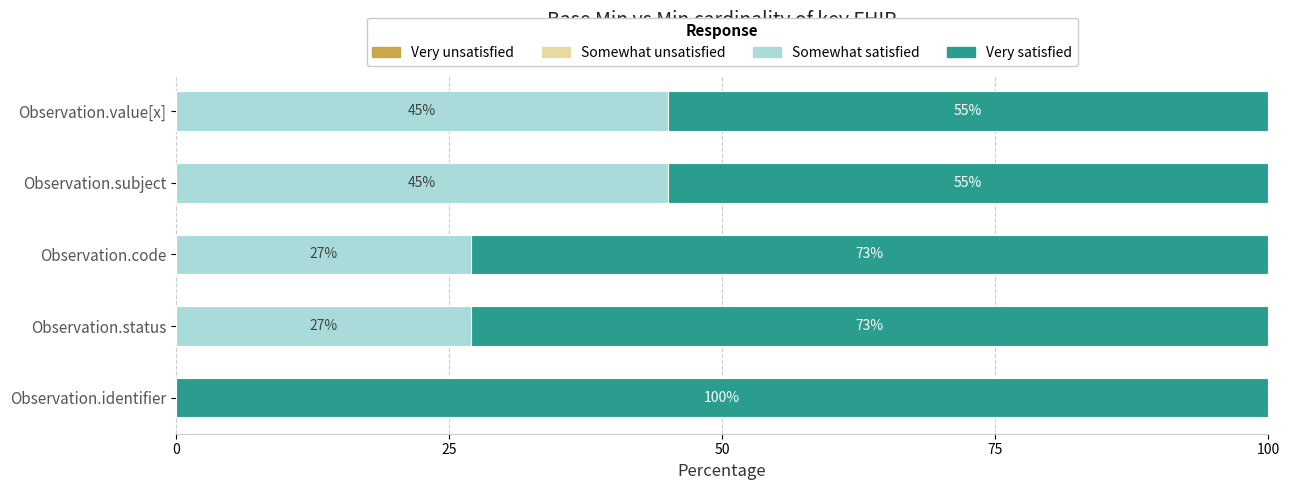

Is it true that Somewhat satisfied equals 45 at Observation.subject?

True